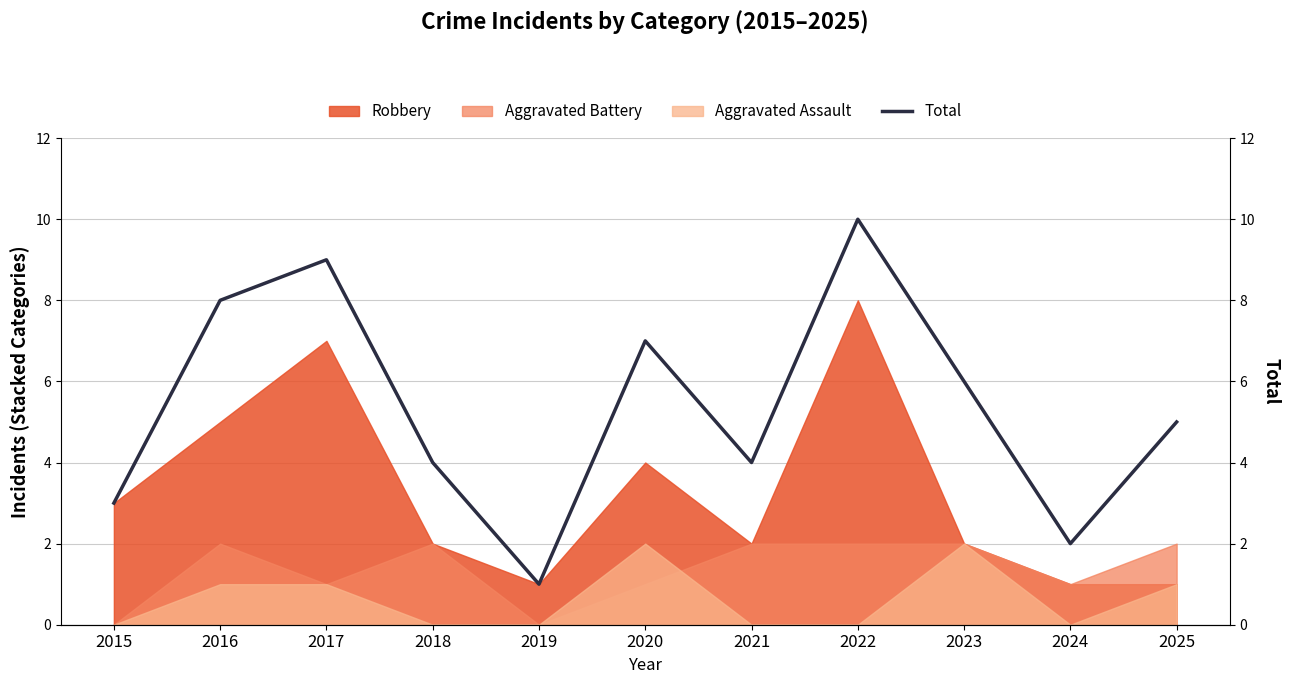

At which category does the data reach its first local peak?

2017